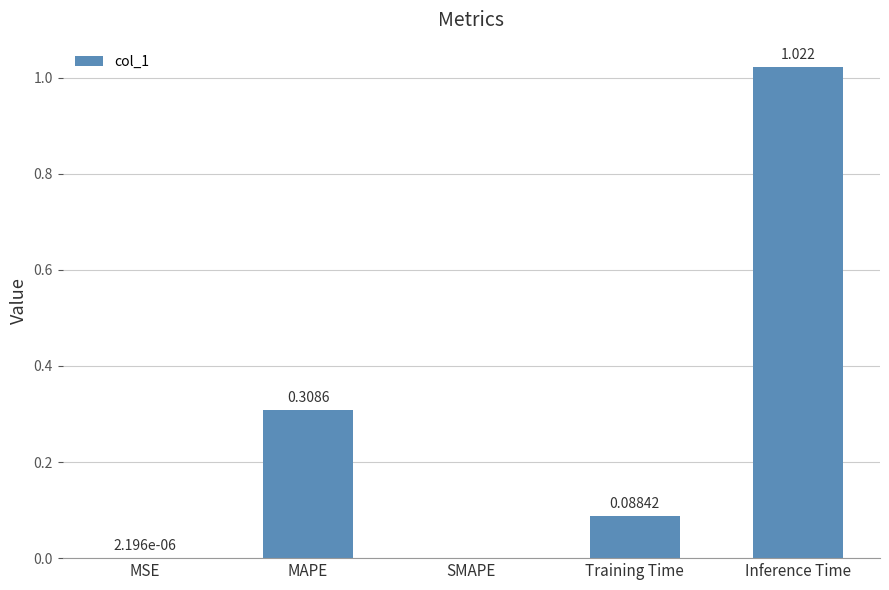

Which category has the highest value across all series?

Inference Time